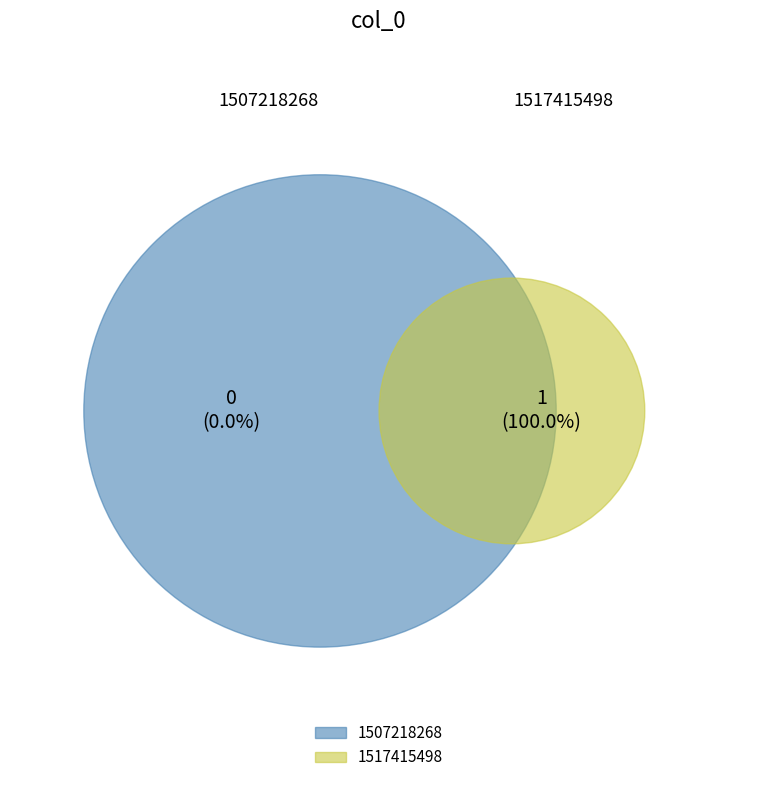

Which slice is the smallest?

1507218268